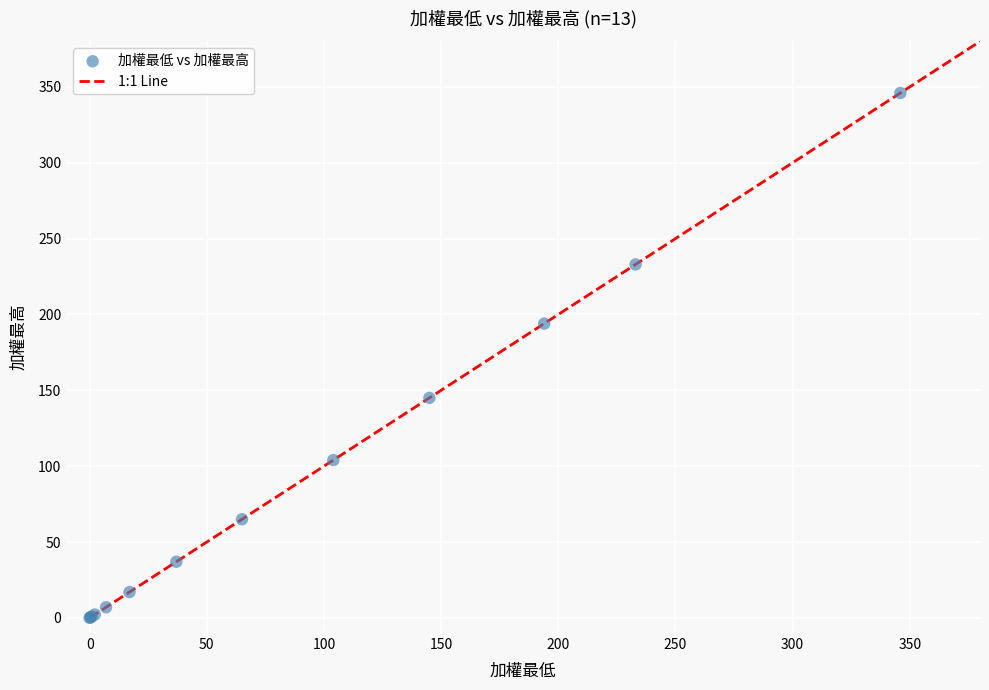

What Y value in the scatter plot is closest to 173?

194.0